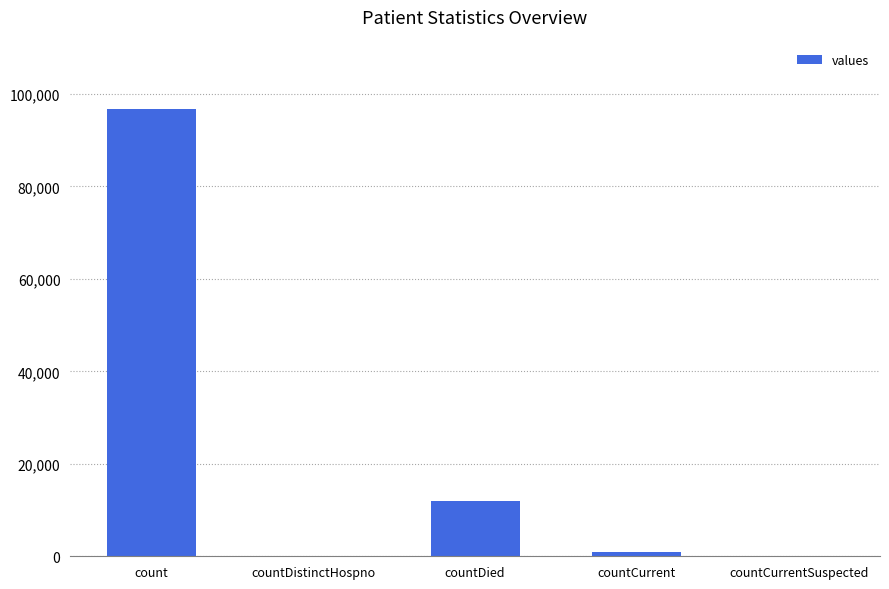

What is the change in value from count to countDied?

-84653